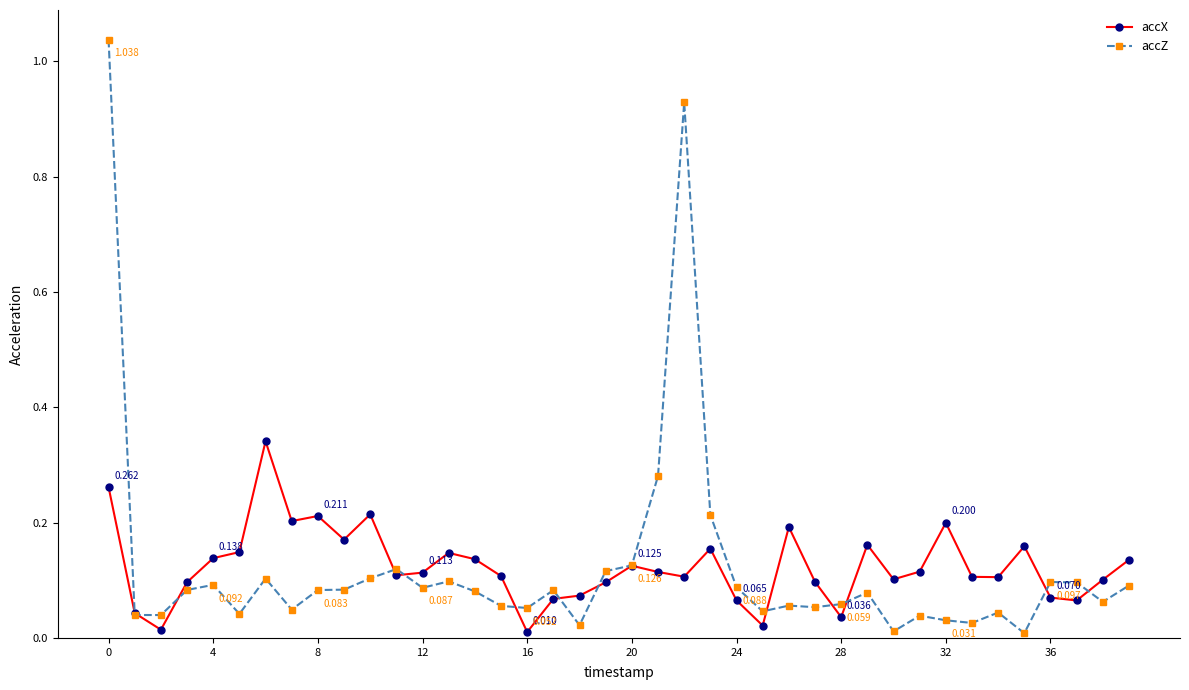

Which series has the widest spread of values?

accZ